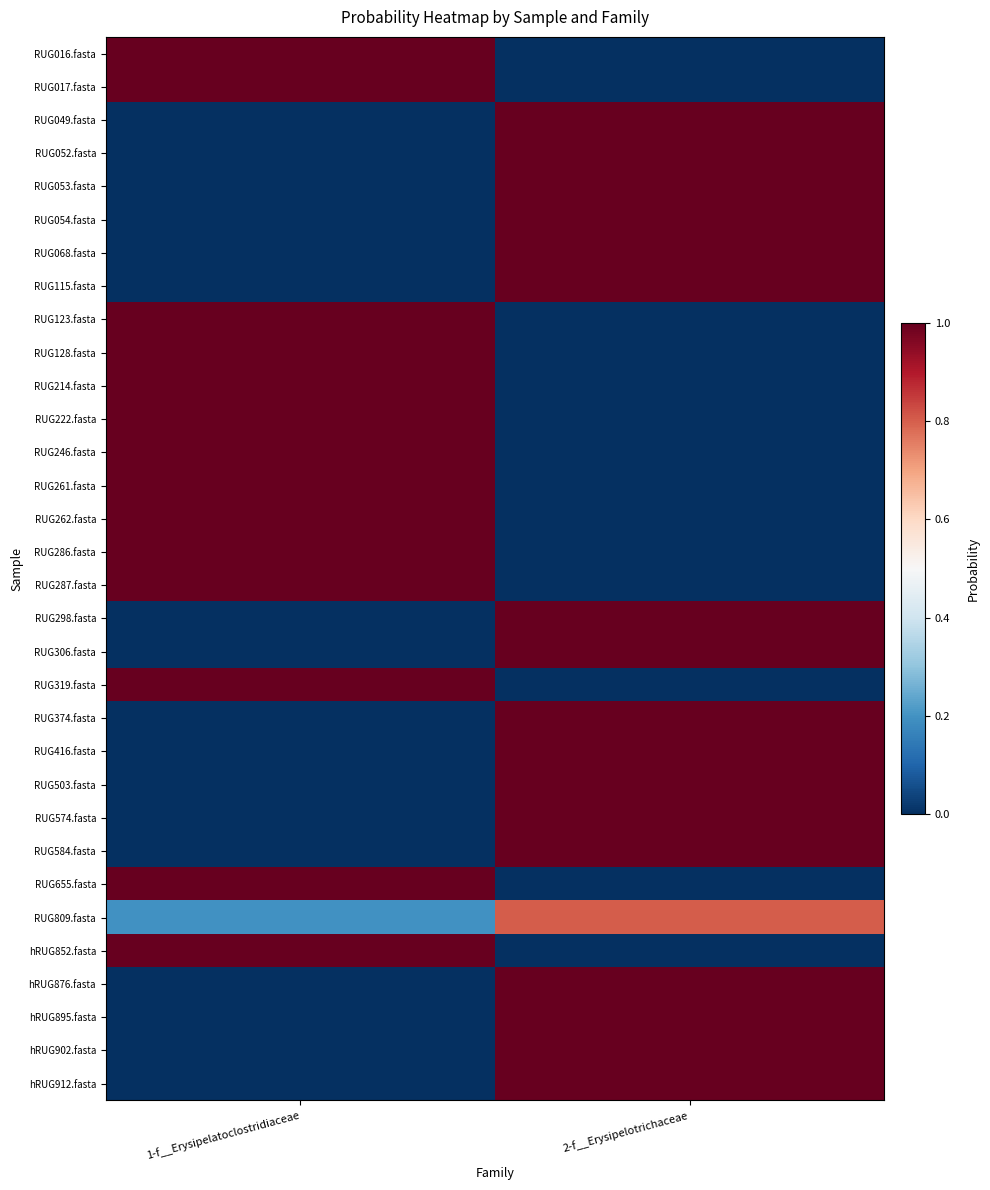

Which series has the largest range (max minus min)?

RUG049.fasta